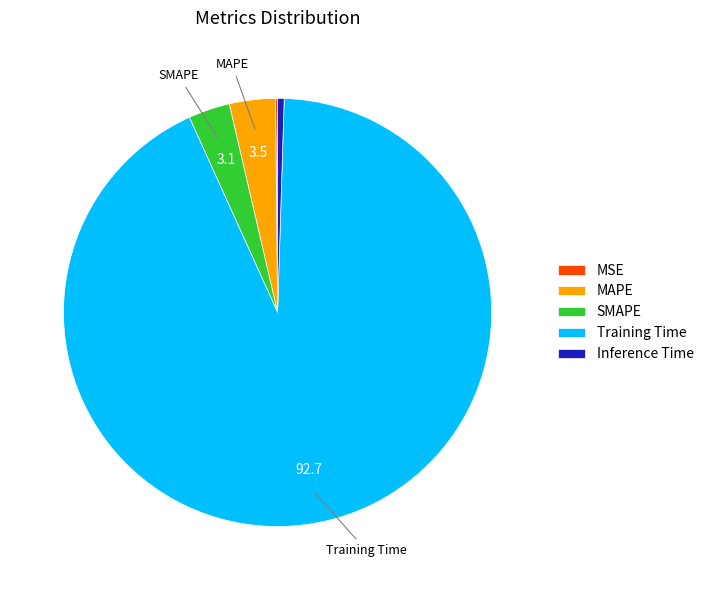

What is the largest slice in the pie chart?

Training Time